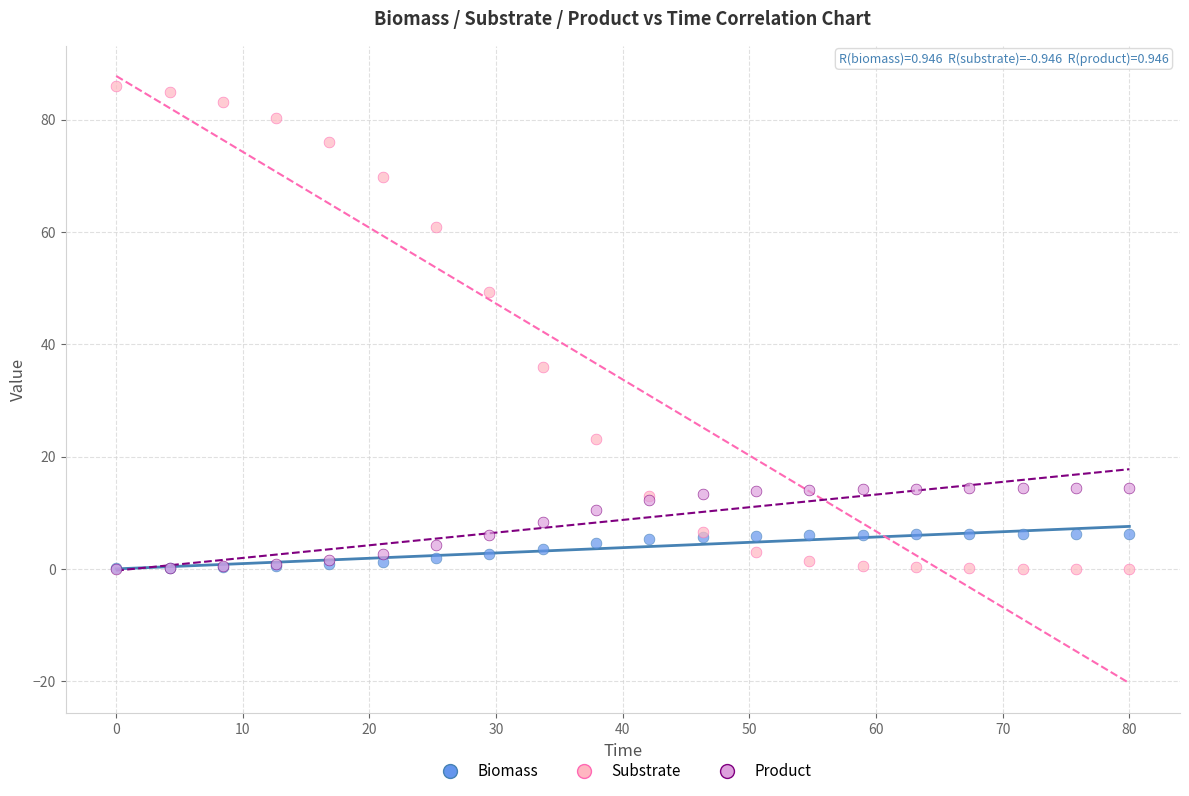

Across all series, what Y value is closest to 42?

36.0